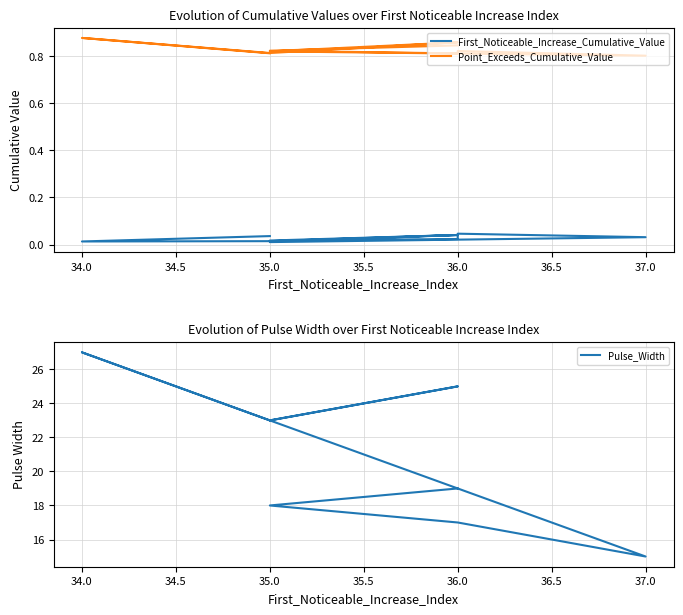

Reading left to right, transcribe all the data shown in this chart.

First_Noticeable_Increase_Cumulative_Value: 0.0	0.0	0.0	0.0	0.0	0.0	0.0	0.0	0.0	0.0
Point_Exceeds_Cumulative_Value: 0.8	0.9	0.8	0.9	0.8	0.8	0.8	0.8	0.8	0.8
Pulse_Width: 23.0	27.0	23.0	25.0	23.0	15.0	17.0	17.0	18.0	19.0